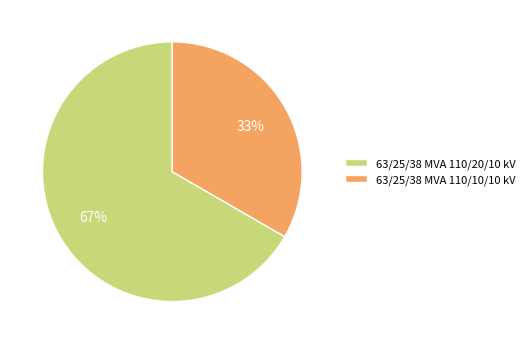

To the nearest percent, what is the average slice percentage?

50%